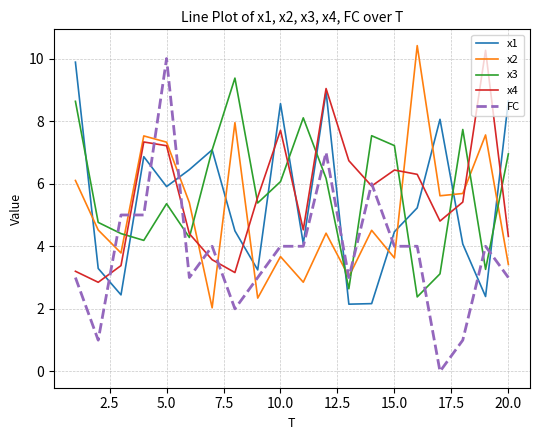

Which series has the widest spread of values?

FC